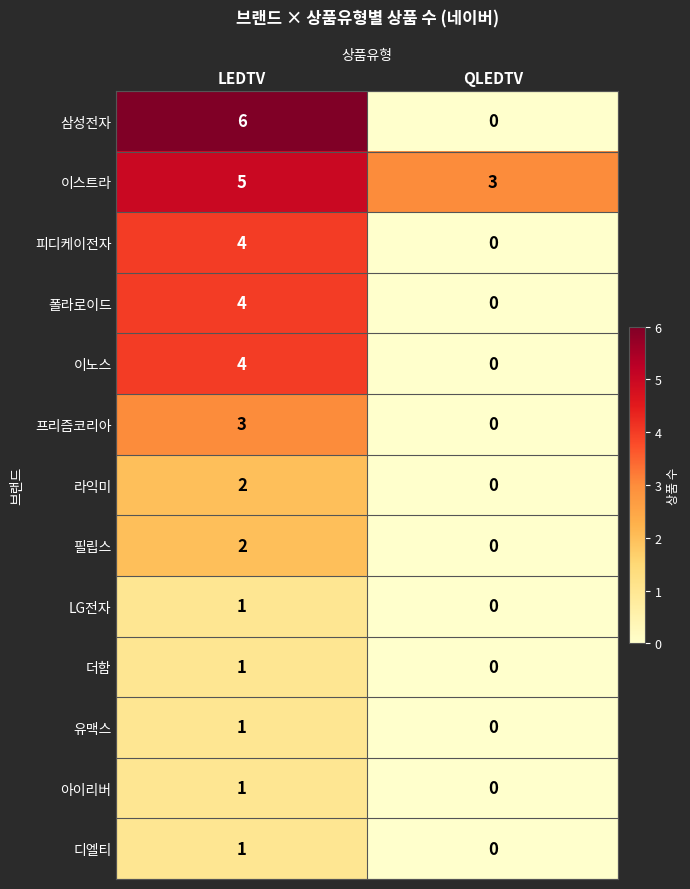

What is the difference between the maximum and minimum values in the 이노스 series?

4